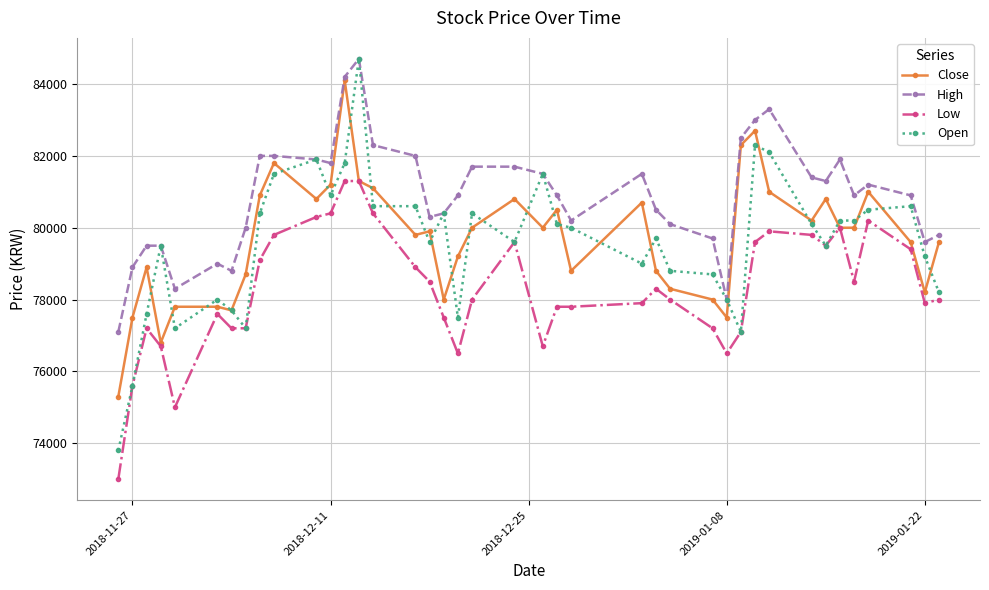

At how many categories does at least one series exceed 77327?

39